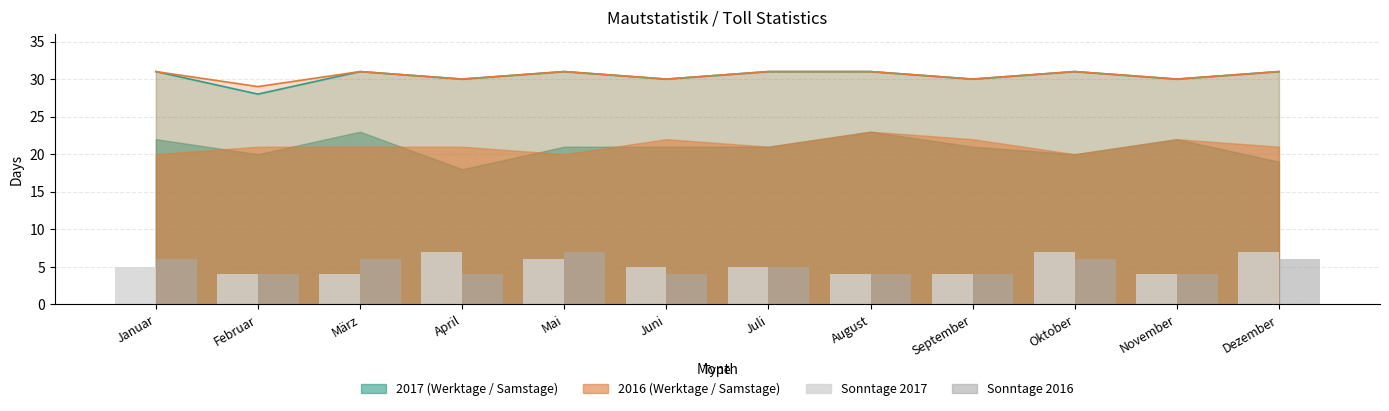

How many Sonntage 2017 values are between 4 and 7?

12